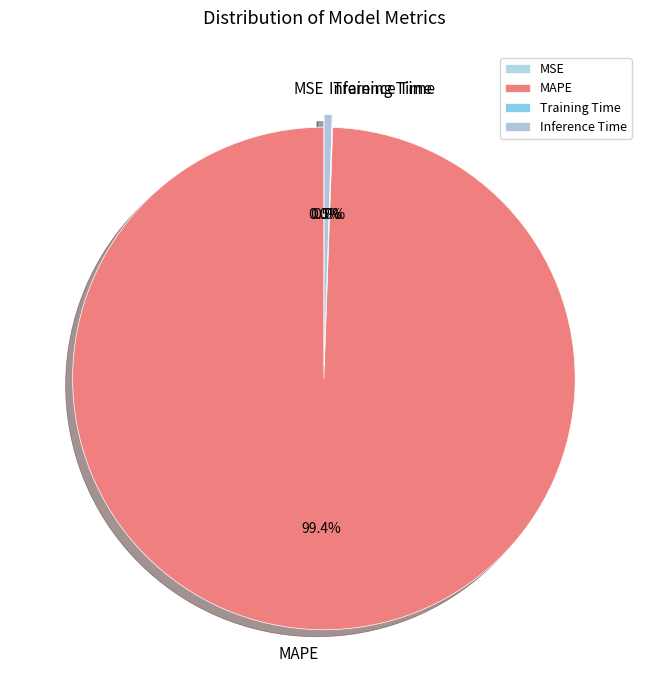

Between MAPE and Inference Time, which is larger?

MAPE